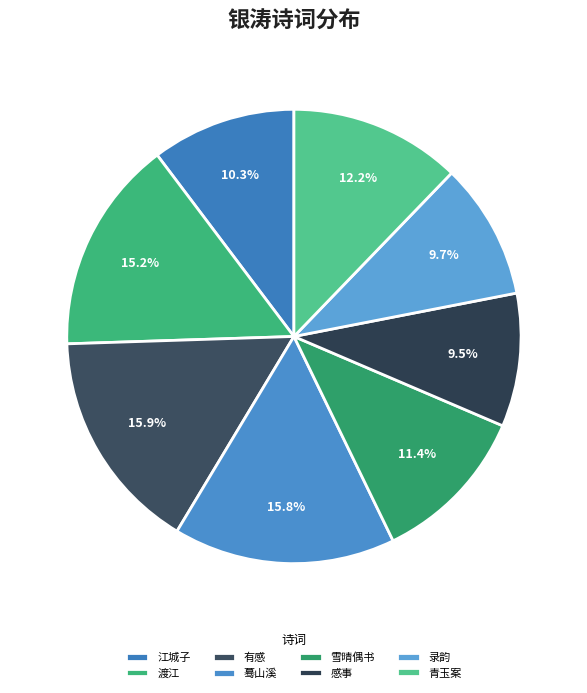

Is there a majority slice in this chart?

No